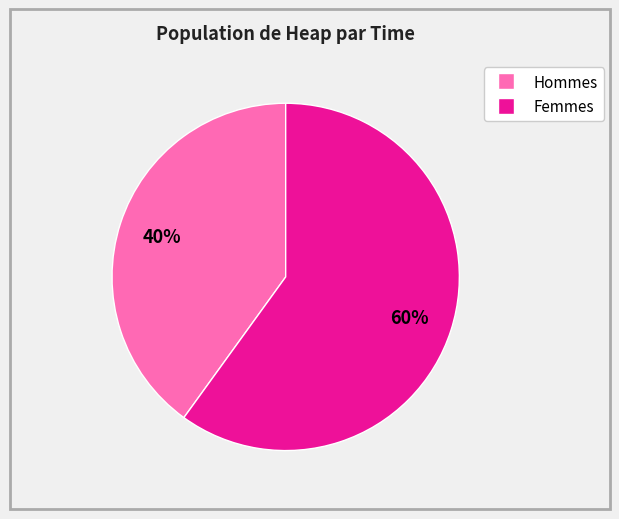

Does any single category account for the majority?

Yes